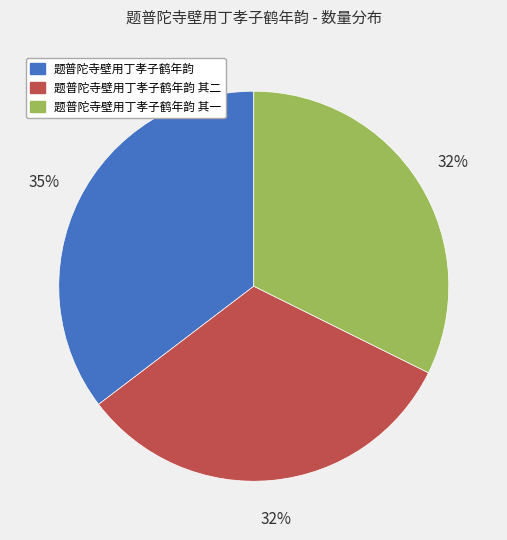

Count the number of slices in the pie.

3